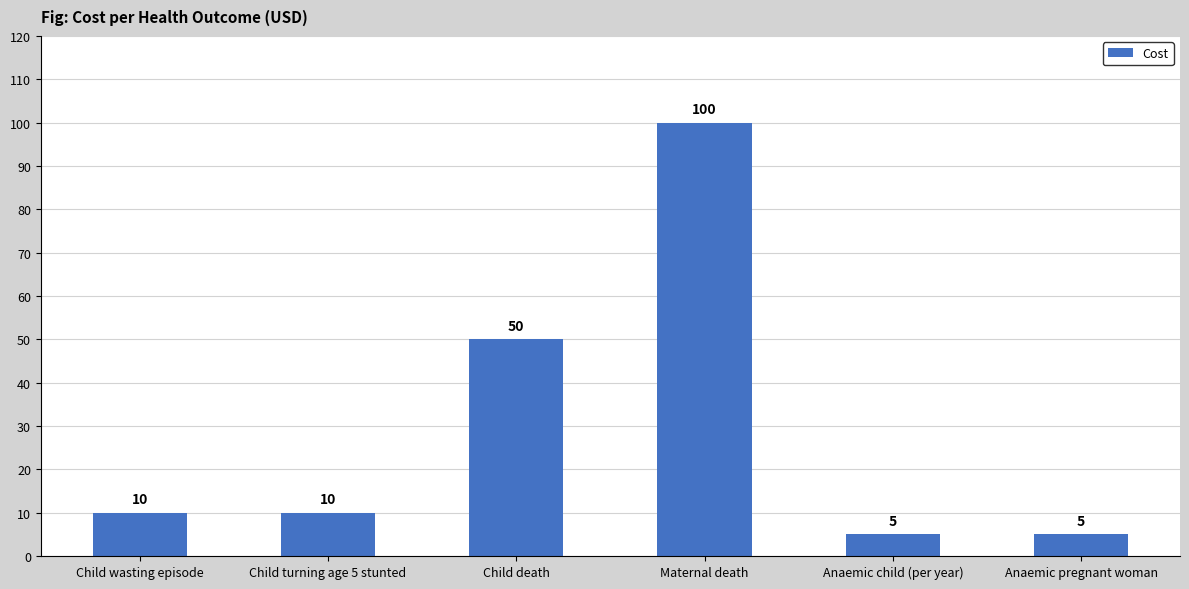

What position from the left is Child death?

3